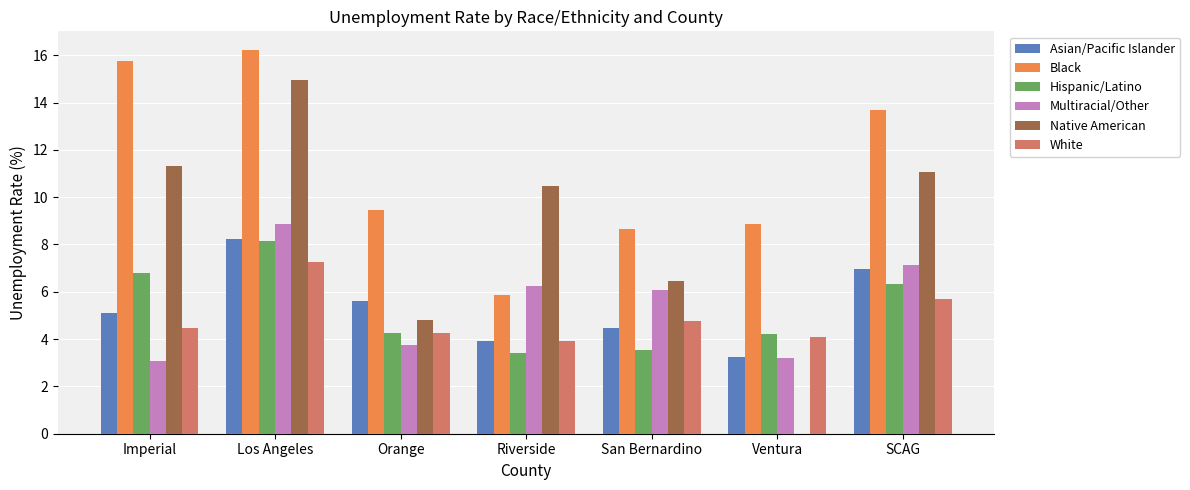

How many categories are shown in the chart?

7